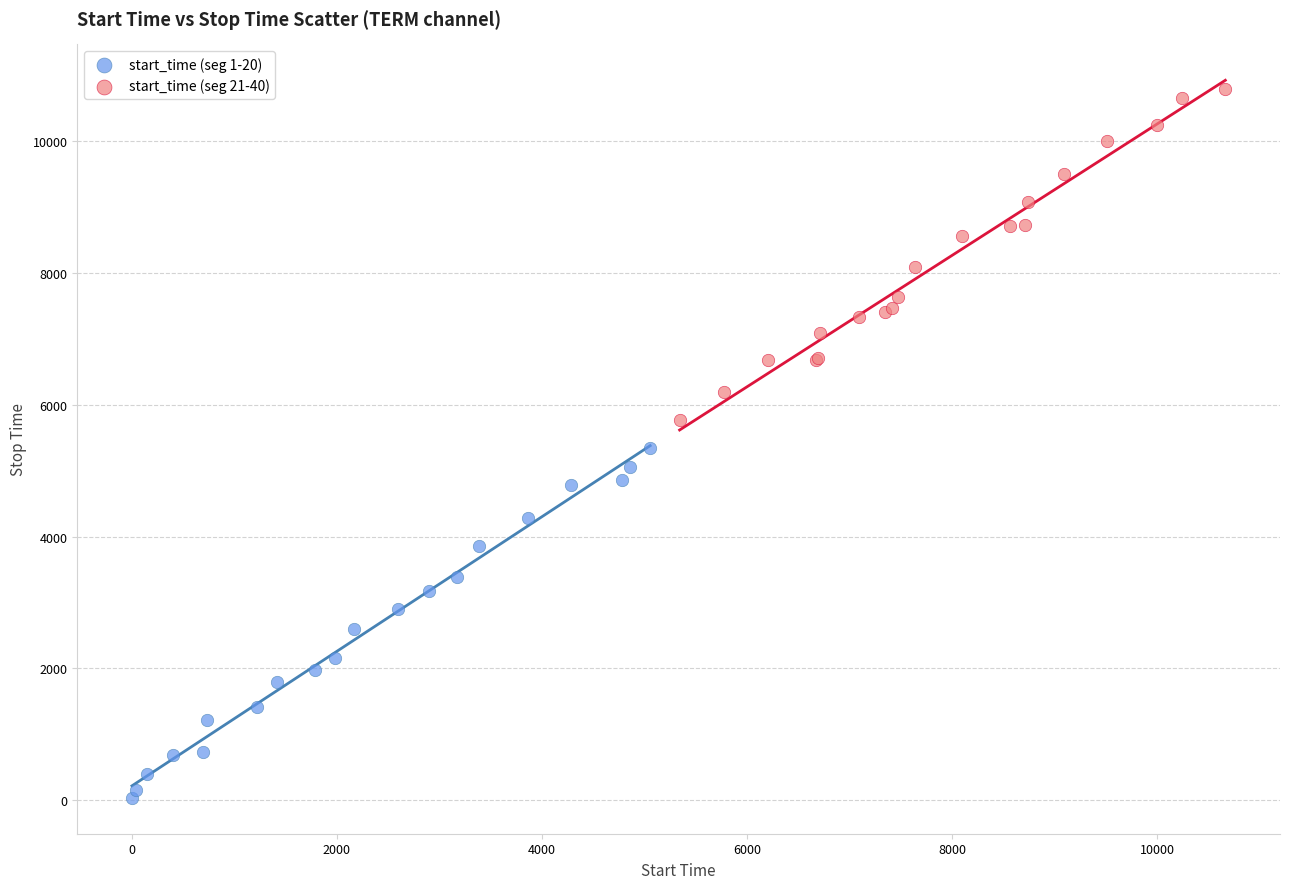

Which series has the widest spread of Y values?

start_time (seg 1-20)